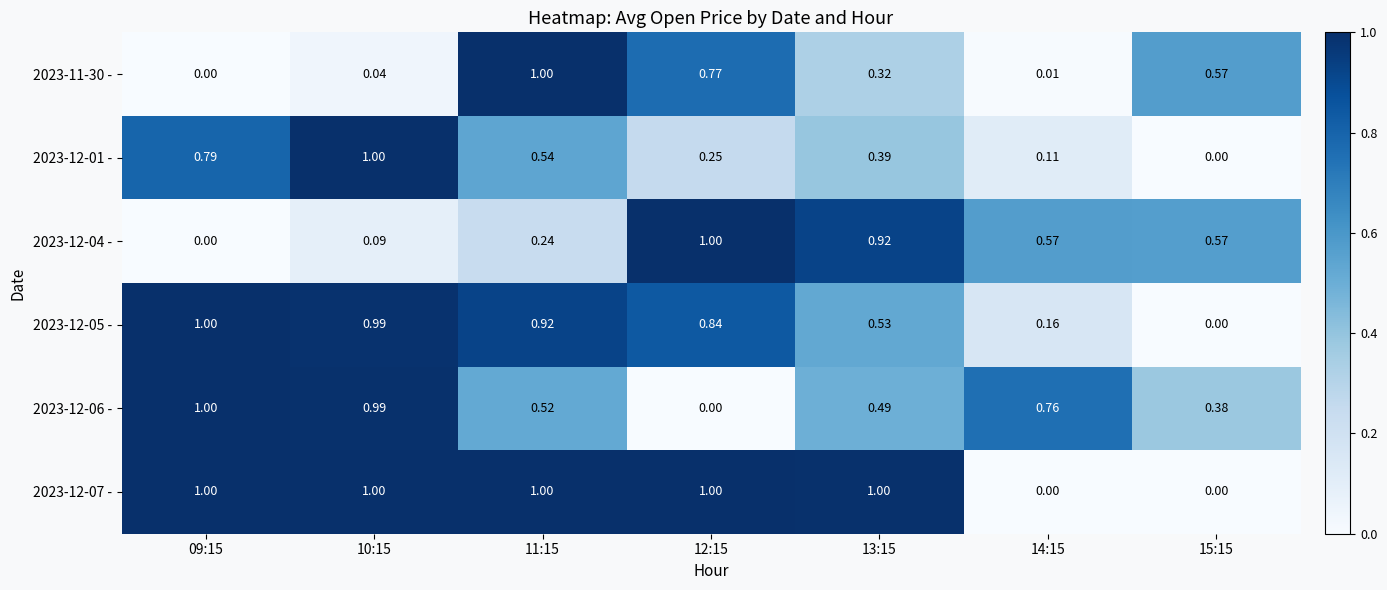

How many distinct data groups are displayed?

6